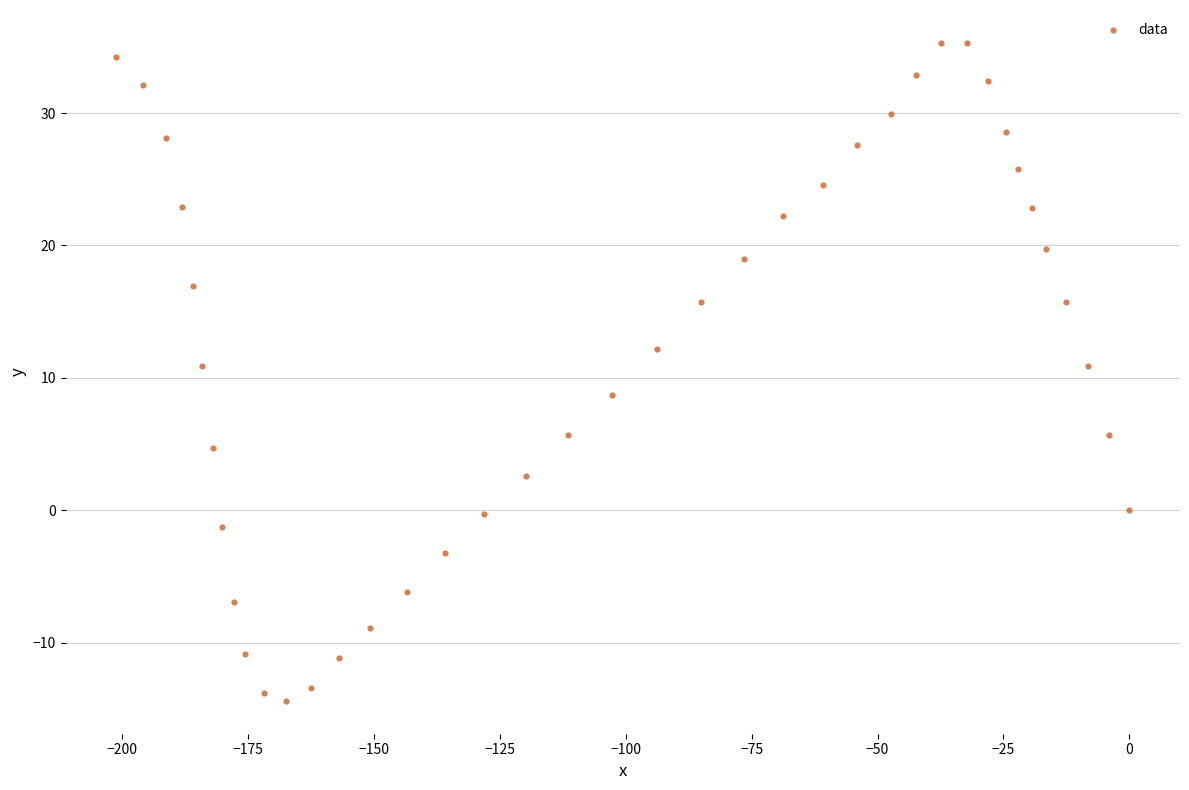

What is the range of Y values (max minus min)?

49.7